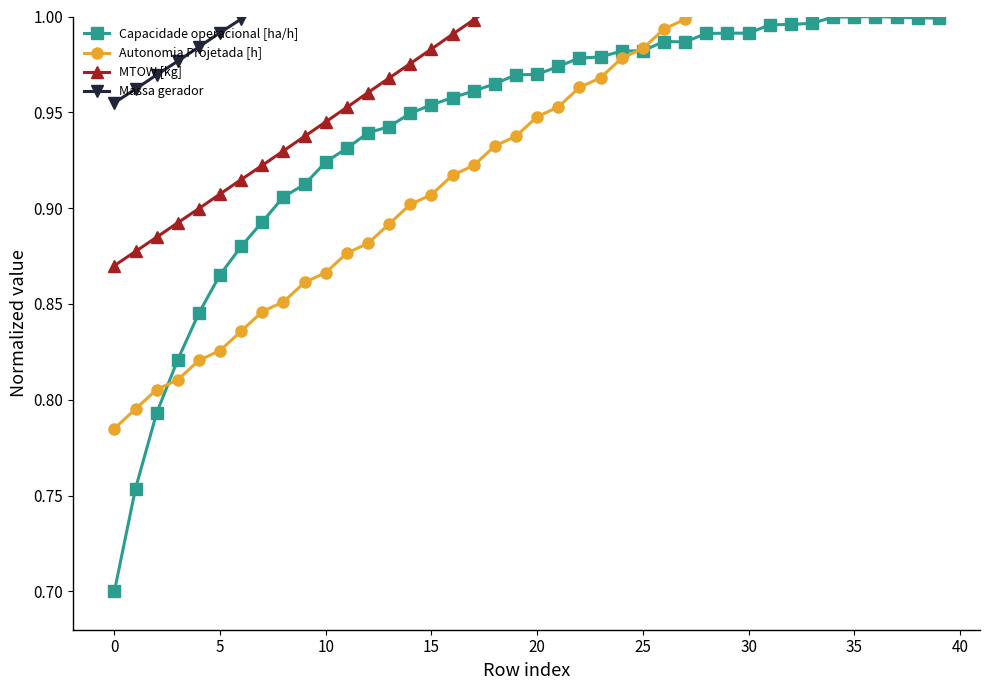

Read the Capacidade operacional [ha/h] value at 0.

0.7